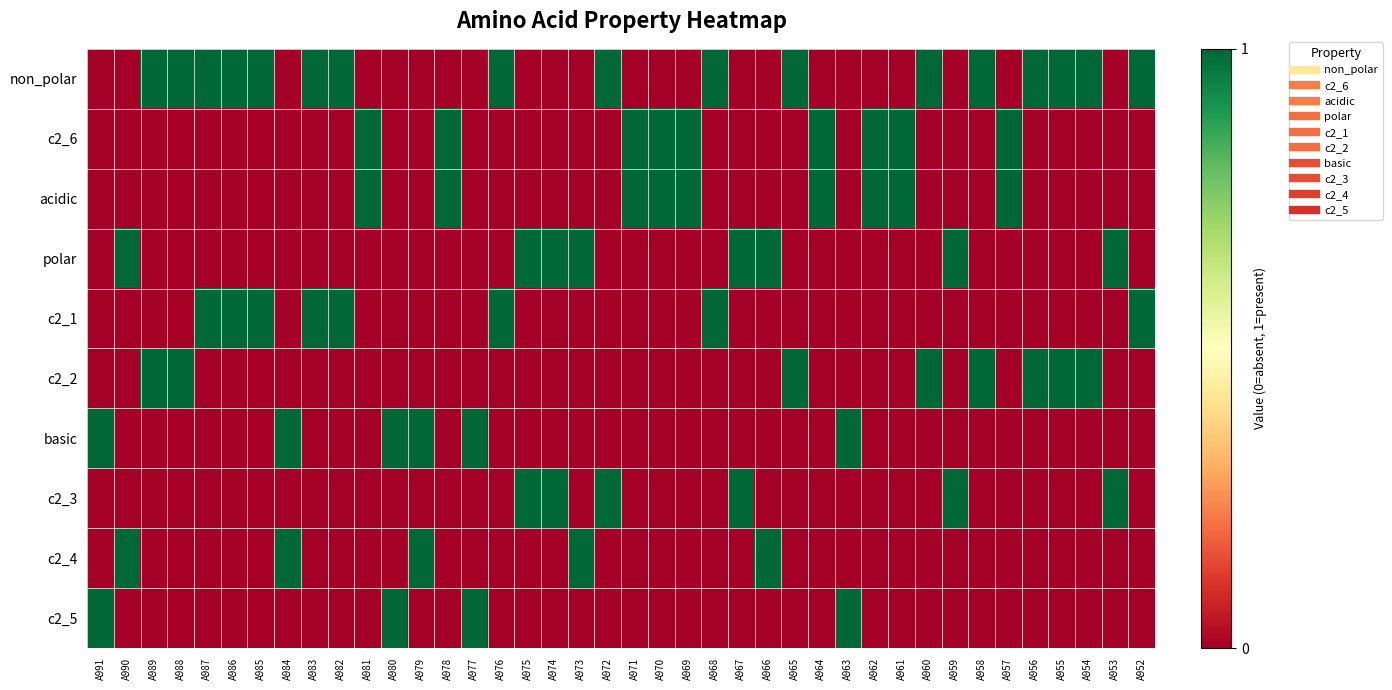

Reading left to right, transcribe all the data shown in this chart.

non_polar: A991=0	A990=0	A989=1	A988=1	A987=1	A986=1	A985=1	A984=0	A983=1	A982=1	A981=0	A980=0	A979=0	A978=0	A977=0	A976=1	A975=0	A974=0	A973=0	A972=1	A971=0	A970=0	A969=0	A968=1	A967=0	A966=0	A965=1	A964=0	A963=0	A962=0	A961=0	A960=1	A959=0	A958=1	A957=0	A956=1	A955=1	A954=1	A953=0	A952=1
c2_6: A991=0	A990=0	A989=0	A988=0	A987=0	A986=0	A985=0	A984=0	A983=0	A982=0	A981=1	A980=0	A979=0	A978=1	A977=0	A976=0	A975=0	A974=0	A973=0	A972=0	A971=1	A970=1	A969=1	A968=0	A967=0	A966=0	A965=0	A964=1	A963=0	A962=1	A961=1	A960=0	A959=0	A958=0	A957=1	A956=0	A955=0	A954=0	A953=0	A952=0
acidic: A991=0	A990=0	A989=0	A988=0	A987=0	A986=0	A985=0	A984=0	A983=0	A982=0	A981=1	A980=0	A979=0	A978=1	A977=0	A976=0	A975=0	A974=0	A973=0	A972=0	A971=1	A970=1	A969=1	A968=0	A967=0	A966=0	A965=0	A964=1	A963=0	A962=1	A961=1	A960=0	A959=0	A958=0	A957=1	A956=0	A955=0	A954=0	A953=0	A952=0
polar: A991=0	A990=1	A989=0	A988=0	A987=0	A986=0	A985=0	A984=0	A983=0	A982=0	A981=0	A980=0	A979=0	A978=0	A977=0	A976=0	A975=1	A974=1	A973=1	A972=0	A971=0	A970=0	A969=0	A968=0	A967=1	A966=1	A965=0	A964=0	A963=0	A962=0	A961=0	A960=0	A959=1	A958=0	A957=0	A956=0	A955=0	A954=0	A953=1	A952=0
c2_1: A991=0	A990=0	A989=0	A988=0	A987=1	A986=1	A985=1	A984=0	A983=1	A982=1	A981=0	A980=0	A979=0	A978=0	A977=0	A976=1	A975=0	A974=0	A973=0	A972=0	A971=0	A970=0	A969=0	A968=1	A967=0	A966=0	A965=0	A964=0	A963=0	A962=0	A961=0	A960=0	A959=0	A958=0	A957=0	A956=0	A955=0	A954=0	A953=0	A952=1
c2_2: A991=0	A990=0	A989=1	A988=1	A987=0	A986=0	A985=0	A984=0	A983=0	A982=0	A981=0	A980=0	A979=0	A978=0	A977=0	A976=0	A975=0	A974=0	A973=0	A972=0	A971=0	A970=0	A969=0	A968=0	A967=0	A966=0	A965=1	A964=0	A963=0	A962=0	A961=0	A960=1	A959=0	A958=1	A957=0	A956=1	A955=1	A954=1	A953=0	A952=0
basic: A991=1	A990=0	A989=0	A988=0	A987=0	A986=0	A985=0	A984=1	A983=0	A982=0	A981=0	A980=1	A979=1	A978=0	A977=1	A976=0	A975=0	A974=0	A973=0	A972=0	A971=0	A970=0	A969=0	A968=0	A967=0	A966=0	A965=0	A964=0	A963=1	A962=0	A961=0	A960=0	A959=0	A958=0	A957=0	A956=0	A955=0	A954=0	A953=0	A952=0
c2_3: A991=0	A990=0	A989=0	A988=0	A987=0	A986=0	A985=0	A984=0	A983=0	A982=0	A981=0	A980=0	A979=0	A978=0	A977=0	A976=0	A975=1	A974=1	A973=0	A972=1	A971=0	A970=0	A969=0	A968=0	A967=1	A966=0	A965=0	A964=0	A963=0	A962=0	A961=0	A960=0	A959=1	A958=0	A957=0	A956=0	A955=0	A954=0	A953=1	A952=0
c2_4: A991=0	A990=1	A989=0	A988=0	A987=0	A986=0	A985=0	A984=1	A983=0	A982=0	A981=0	A980=0	A979=1	A978=0	A977=0	A976=0	A975=0	A974=0	A973=1	A972=0	A971=0	A970=0	A969=0	A968=0	A967=0	A966=1	A965=0	A964=0	A963=0	A962=0	A961=0	A960=0	A959=0	A958=0	A957=0	A956=0	A955=0	A954=0	A953=0	A952=0
c2_5: A991=1	A990=0	A989=0	A988=0	A987=0	A986=0	A985=0	A984=0	A983=0	A982=0	A981=0	A980=1	A979=0	A978=0	A977=1	A976=0	A975=0	A974=0	A973=0	A972=0	A971=0	A970=0	A969=0	A968=0	A967=0	A966=0	A965=0	A964=0	A963=1	A962=0	A961=0	A960=0	A959=0	A958=0	A957=0	A956=0	A955=0	A954=0	A953=0	A952=0